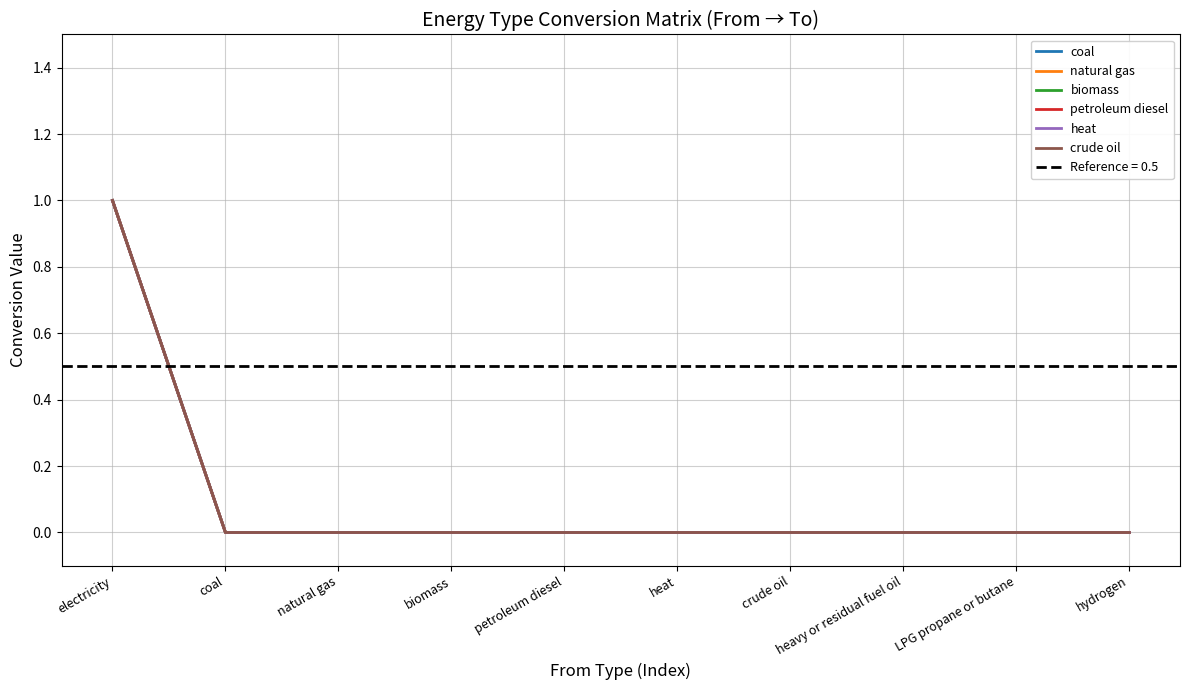

True or false: biomass has more than 2 points higher than both neighbors.

False